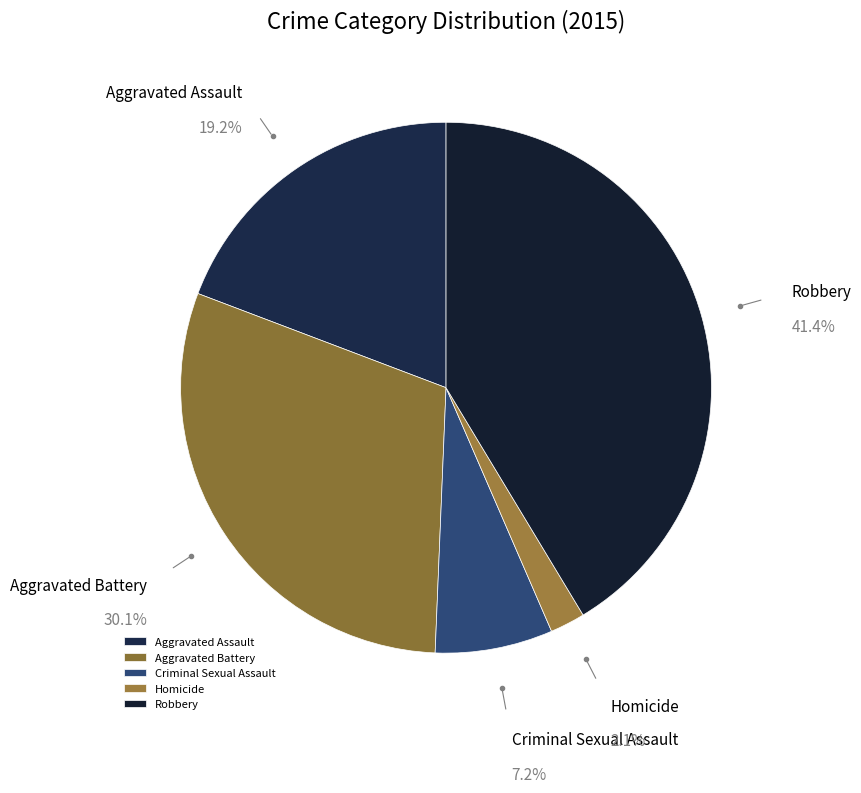

Between Robbery and Aggravated Assault, which is larger?

Robbery